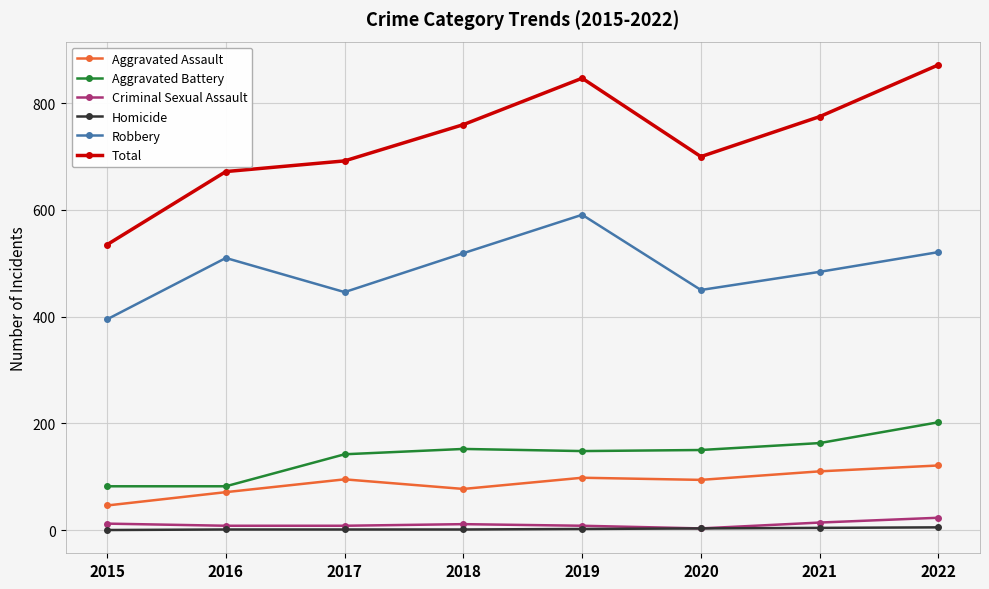

What is the sum of the Homicide values at 2015 and 2020?

3